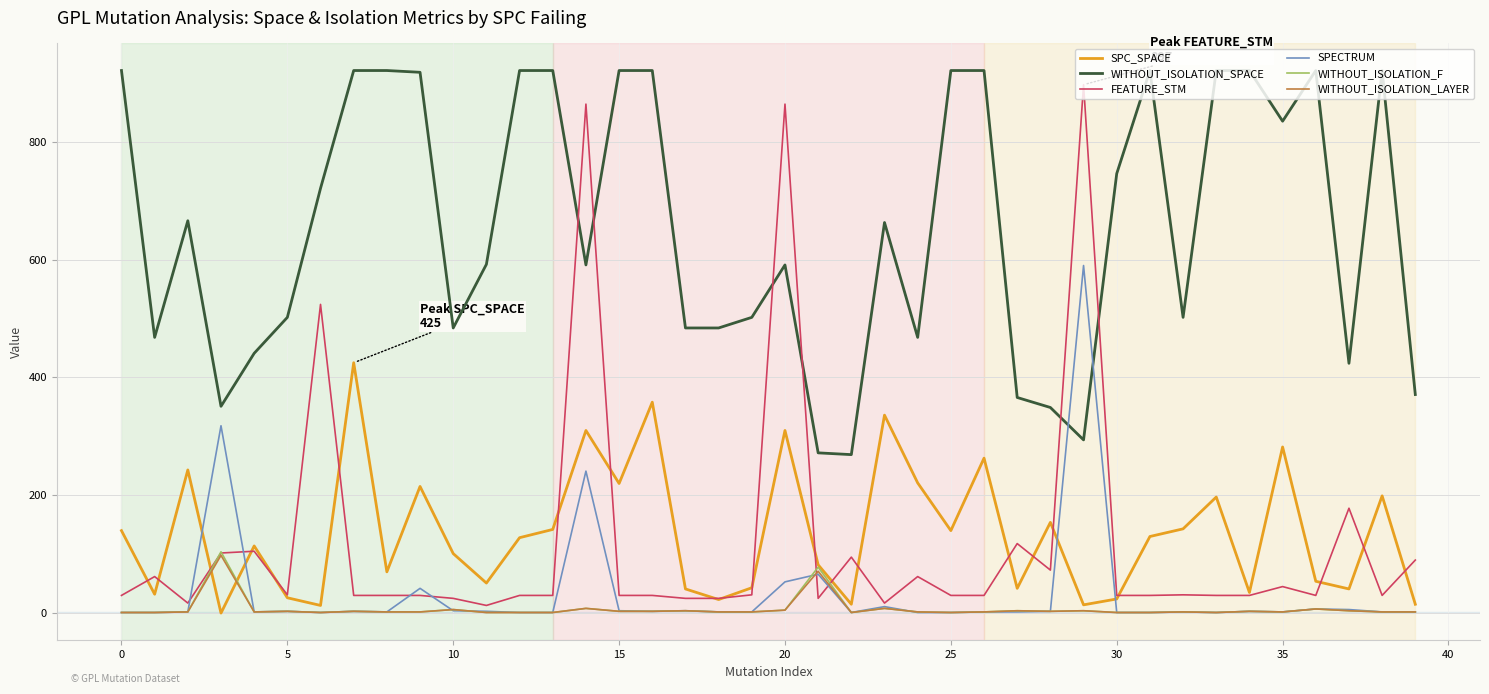

Is this an area chart (filled region under the line)?

No